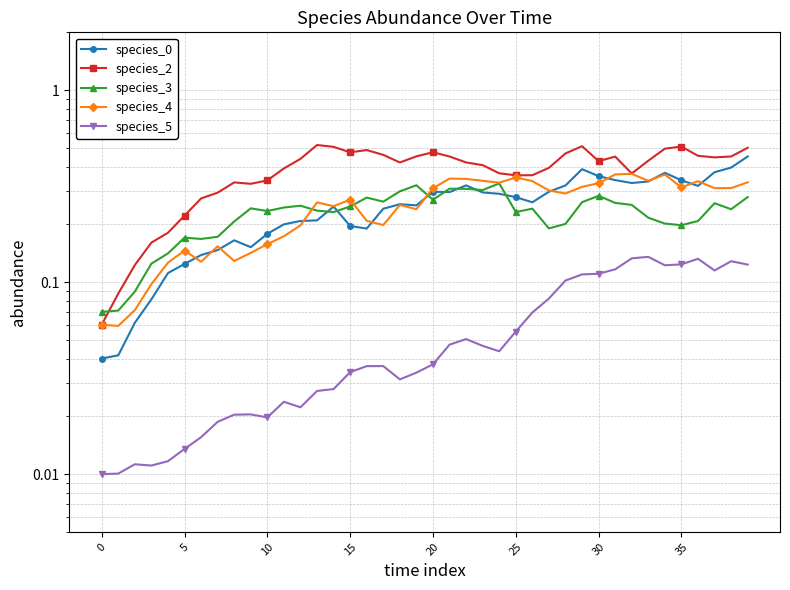

True or false: species_2 and species_3 intersect in this chart.

True